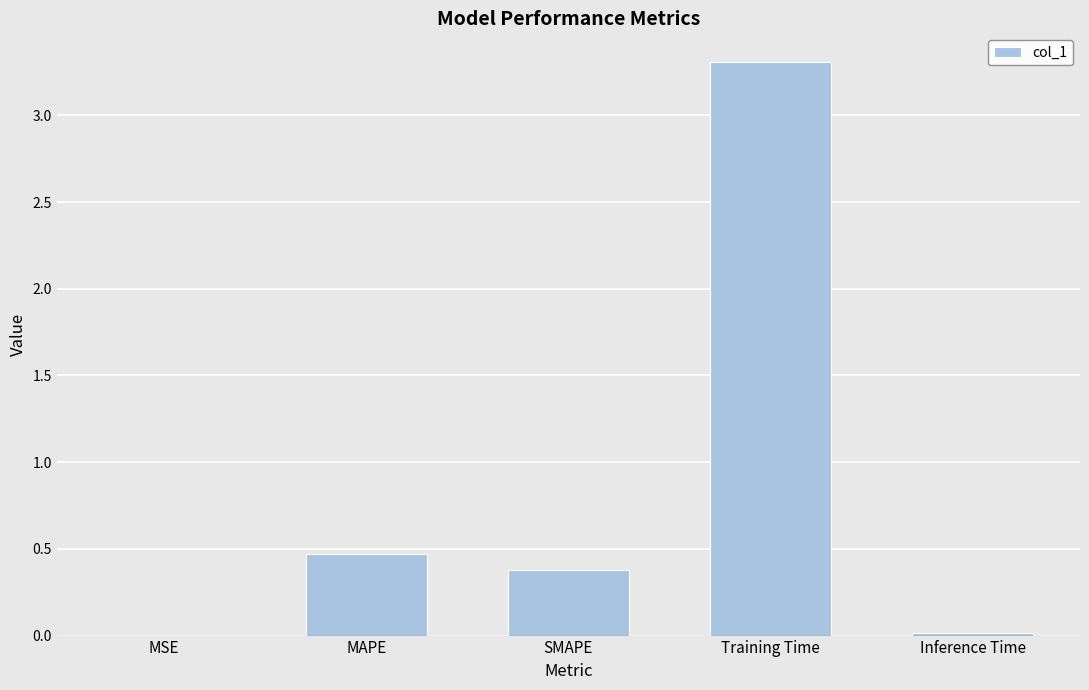

The chart shows a value of 0.5 at MAPE. True or false?

True